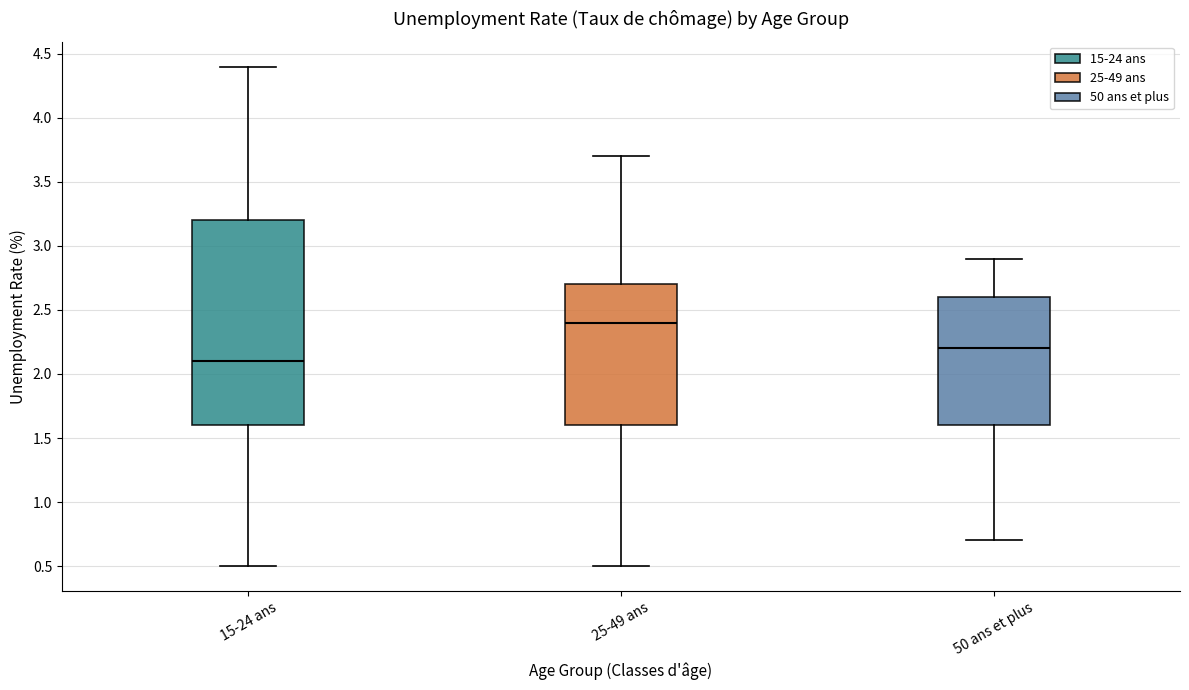

Reading left to right, read every box against the y-axis: the position of its median line, the range the box covers, and the ends of its whiskers. The values are not printed on the chart, so give them approximately, as read against the axis.

15-24 ans: median 2.1, box 1.6 to 3.2, whiskers 0.5 to 4.4
25-49 ans: median 2.4, box 1.6 to 2.7, whiskers 0.5 to 3.7
50 ans et plus: median 2.2, box 1.6 to 2.6, whiskers 0.7 to 2.9